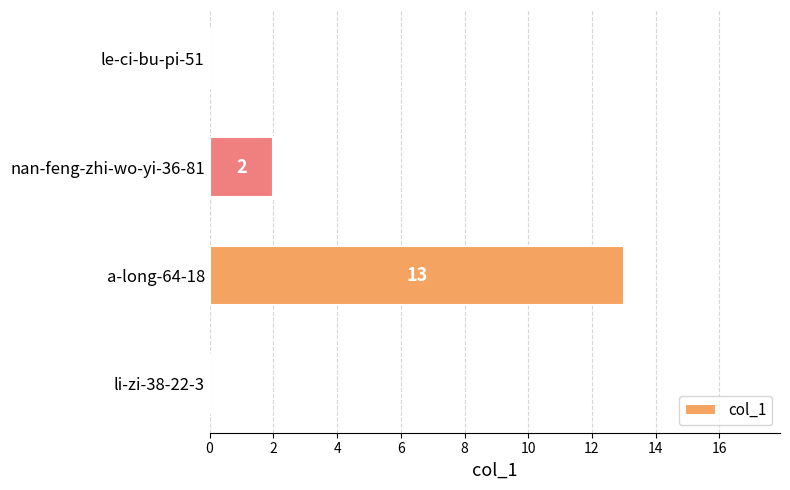

What is the greatest value displayed?

13